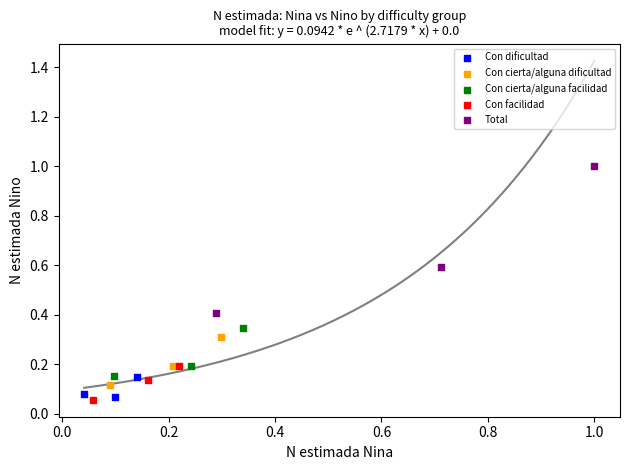

Which series has the widest spread of Y values?

Total